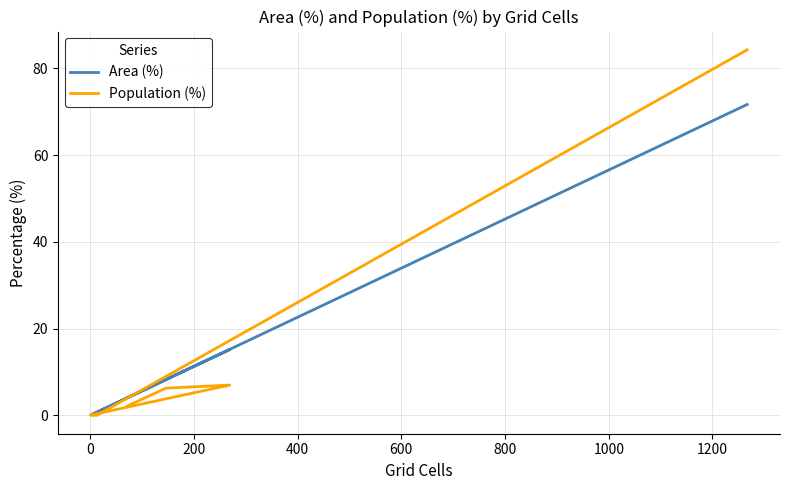

How many interior local peaks does the Population (%) series have?

1